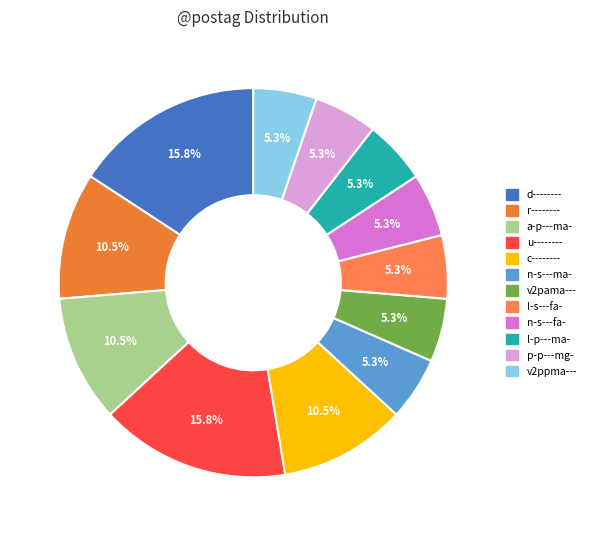

How many slices are in this pie chart?

12